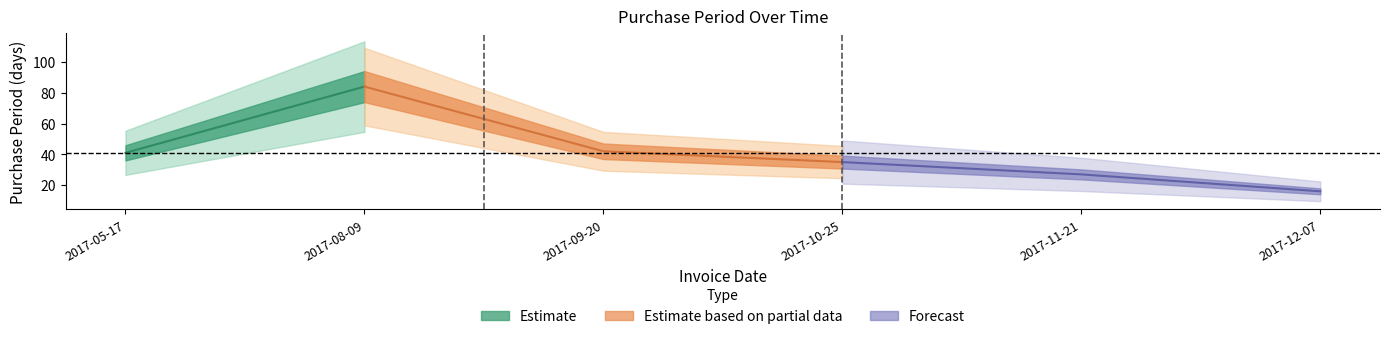

Rank the categories by value from highest to lowest.

2017-08-09, 2017-09-20, 2017-05-17, 2017-10-25, 2017-11-21, 2017-12-07